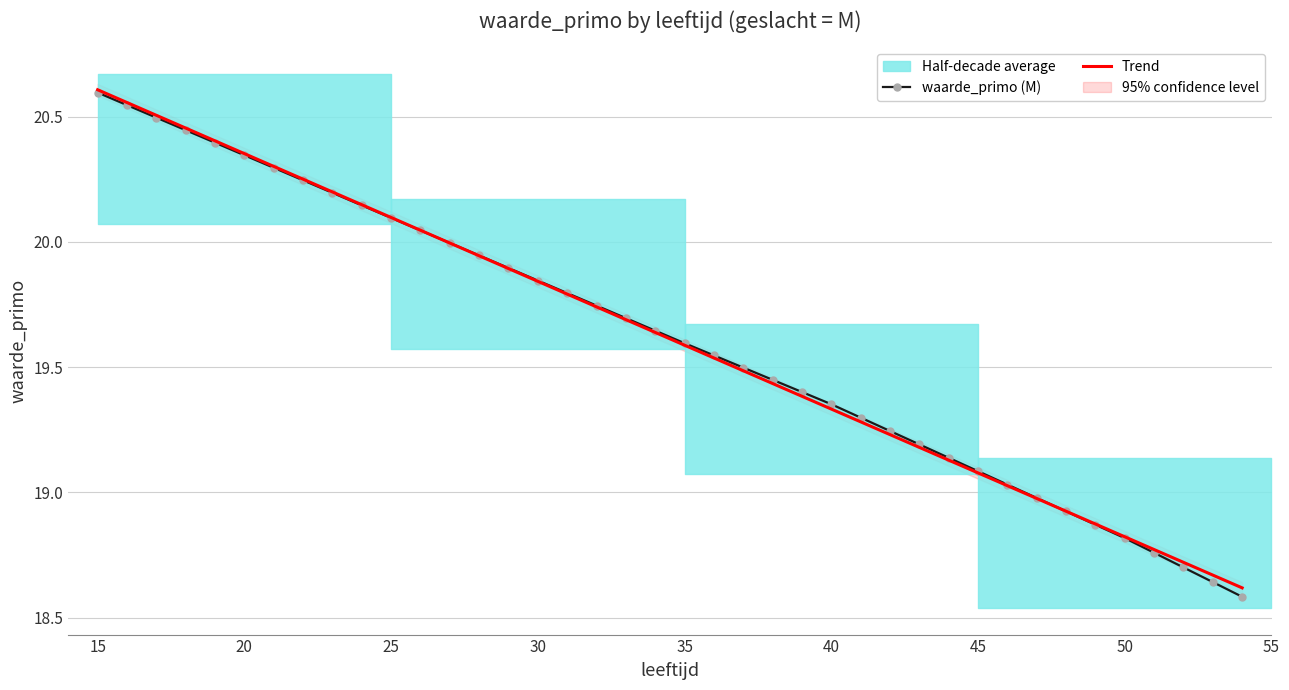

Rank the categories by value from highest to lowest.

15, 16, 17, 18, 19, 20, 21, 22, 23, 24, 25, 26, 27, 28, 29, 30, 31, 32, 33, 34, 35, 36, 37, 38, 39, 40, 41, 42, 43, 44, 45, 46, 47, 48, 49, 50, 51, 52, 53, 54